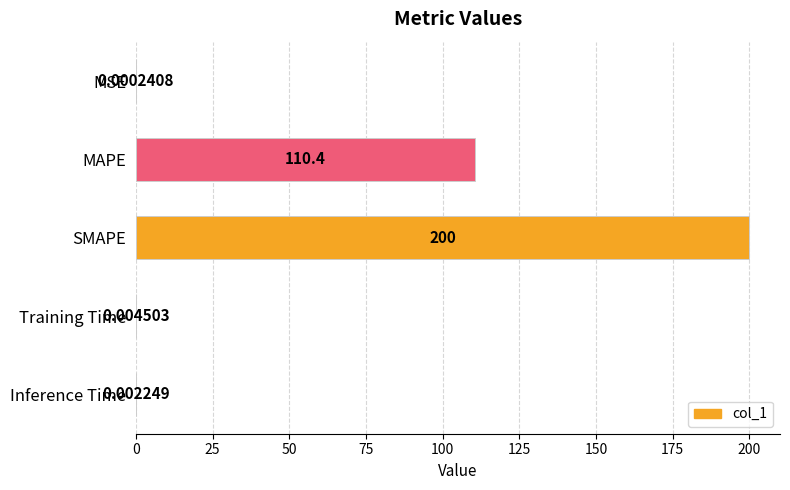

What is the sum of all values?

310.4